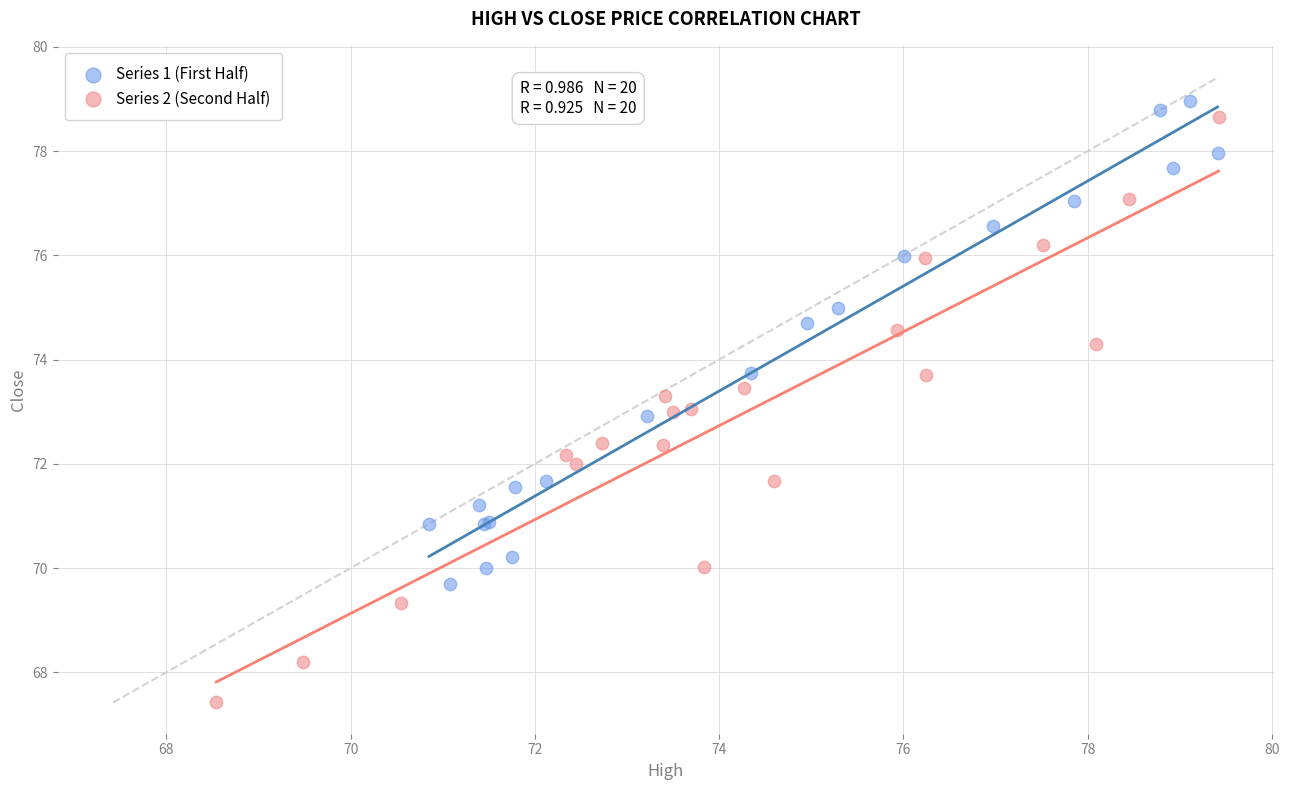

Which series reaches the minimum Y coordinate?

Series 2 (Second Half)